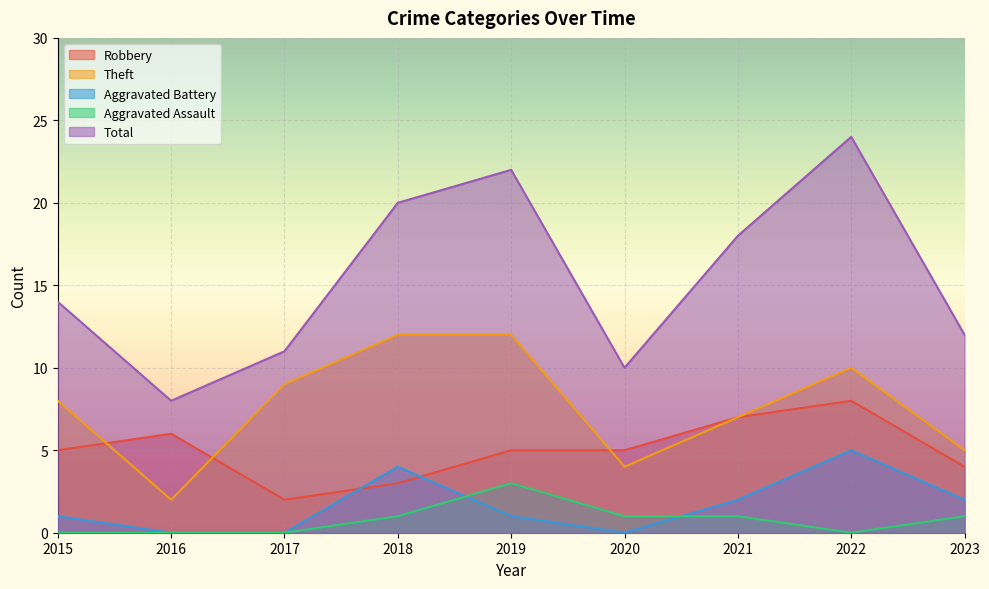

Where does the Robbery series first go above 5?

2016